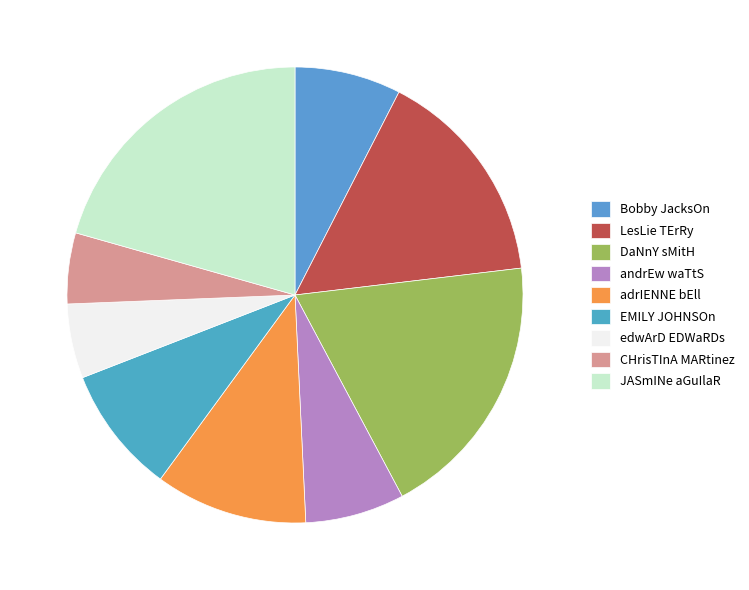

Which has a higher value, andrEw waTtS or adrIENNE bEll?

adrIENNE bEll